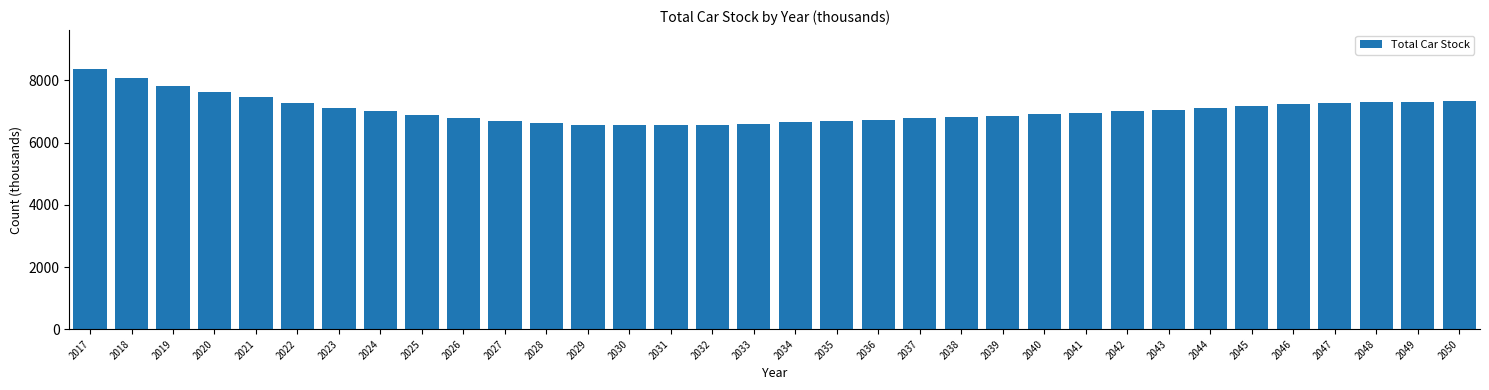

What is the value of the 21st bar from the left?

6780.1